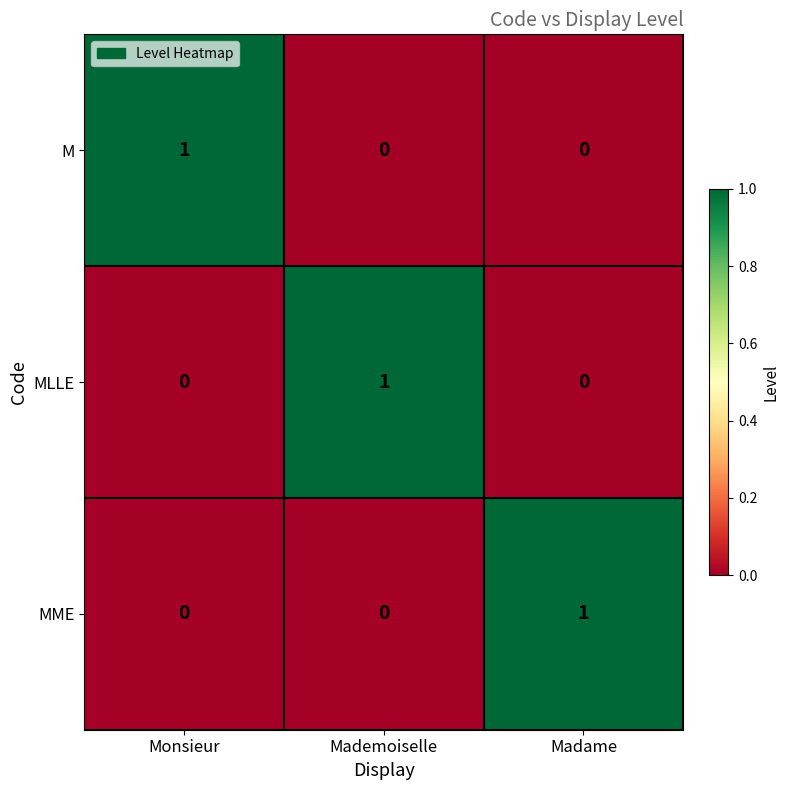

The MME series shows 0 at Mademoiselle. True or false?

True